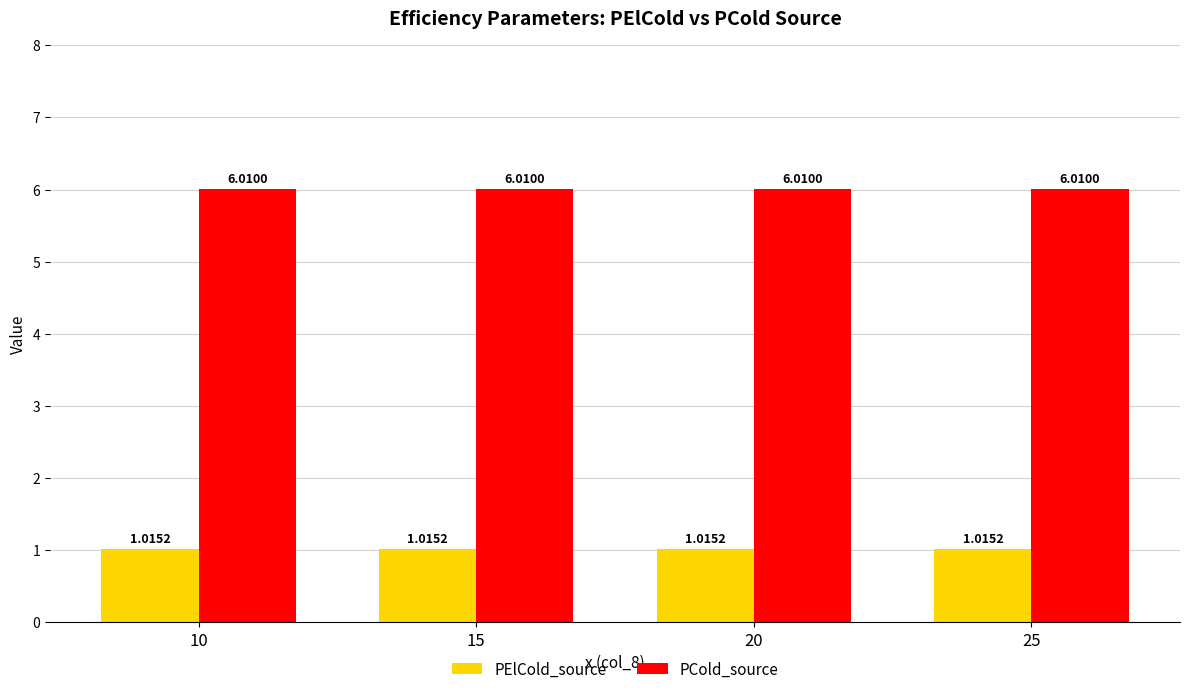

How many groups of bars are there?

4